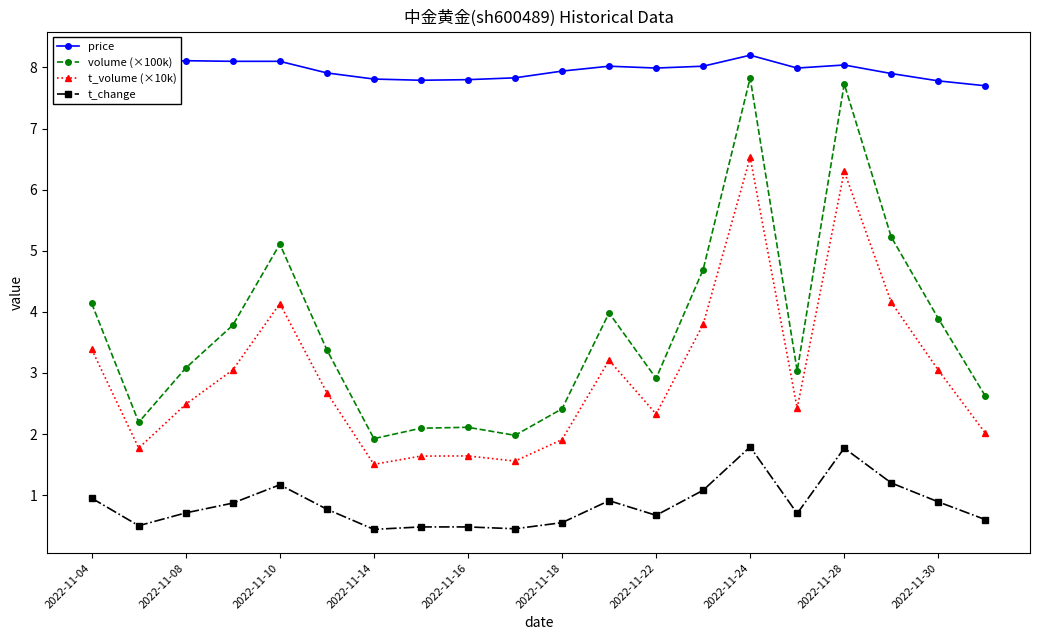

Which series has the largest range (max minus min)?

volume (×100k)